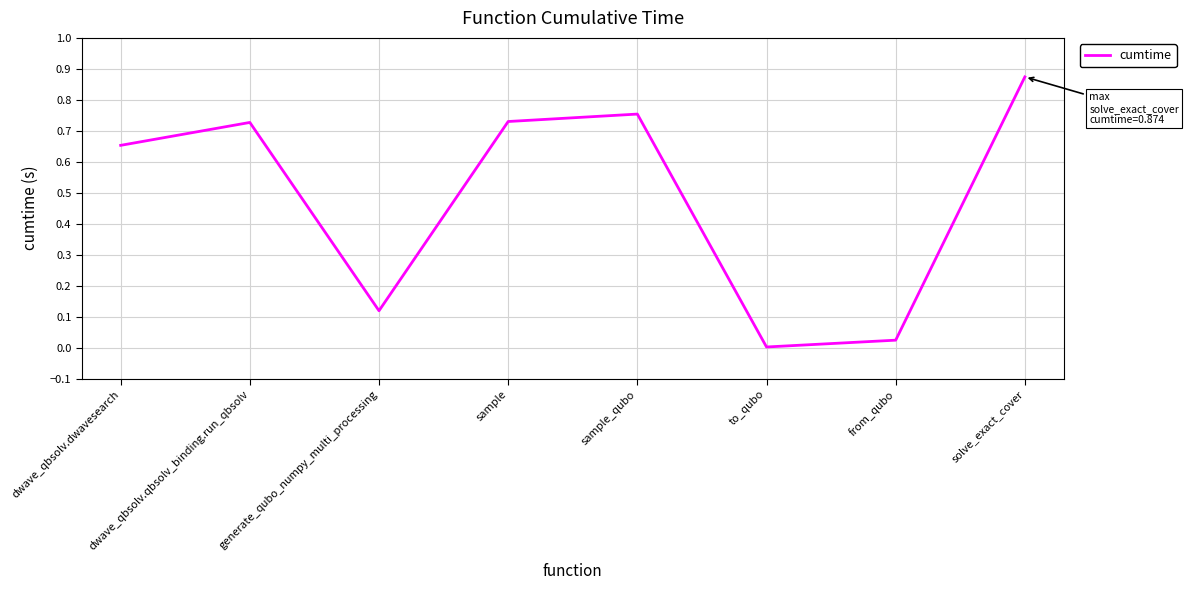

What is the sum of the values at dwave_qbsolv.dwavesearch and sample?

1.4